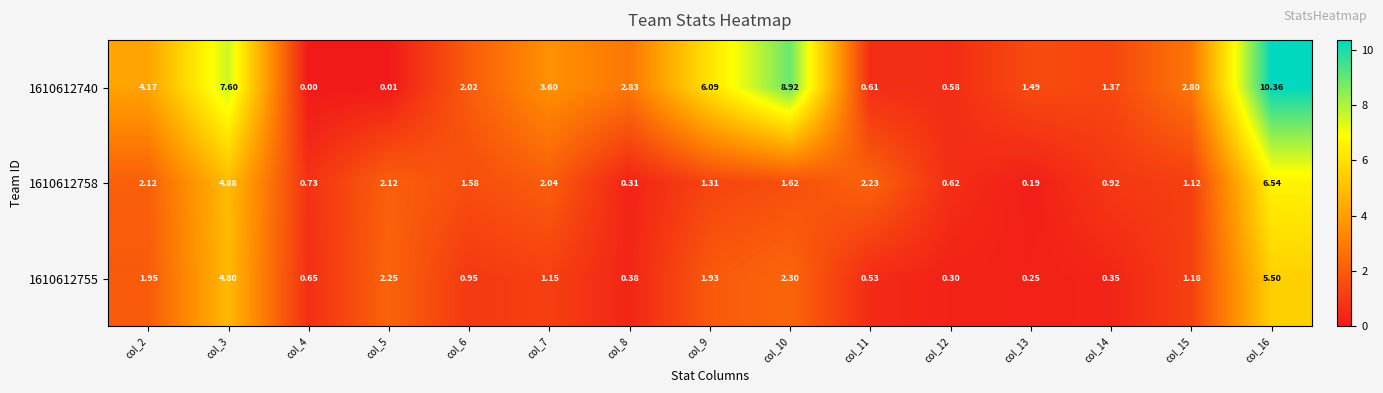

Is the value of 1610612755 at col_8 greater than the value of 1610612740 at col_15?

No